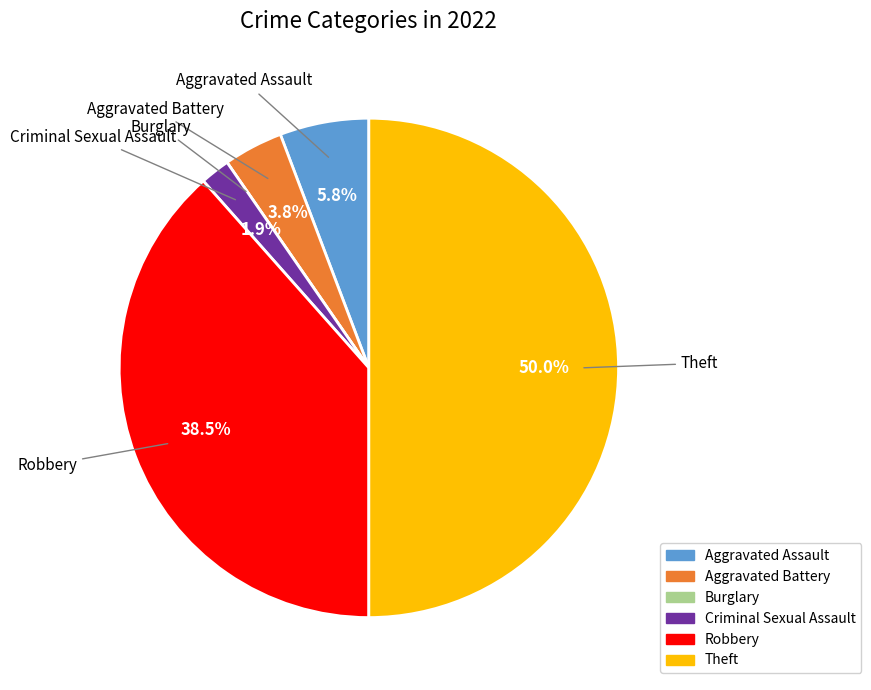

Approximately how many times larger is the value at Aggravated Battery compared to Criminal Sexual Assault?

2.0